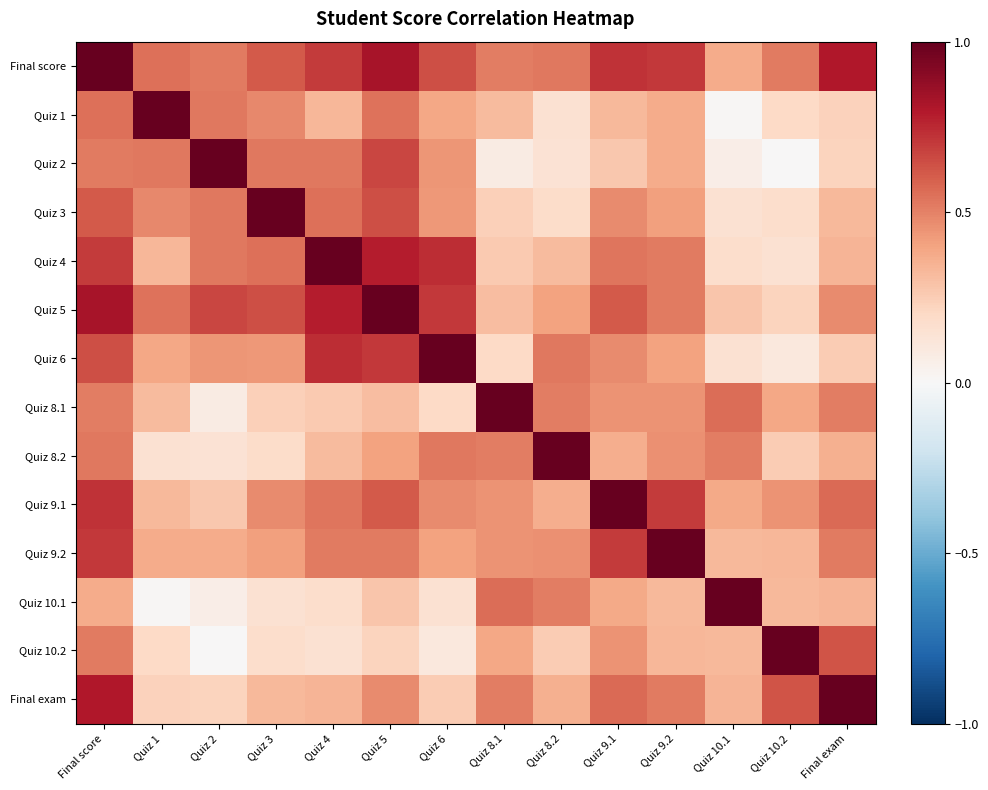

Rank the series by their maximum value, from lowest to highest.

Quiz 3, Quiz 8.1, Quiz 9.1, Final score, Quiz 1, Quiz 2, Quiz 4, Quiz 5, Quiz 6, Quiz 8.2, Quiz 9.2, Quiz 10.1, Quiz 10.2, Final exam